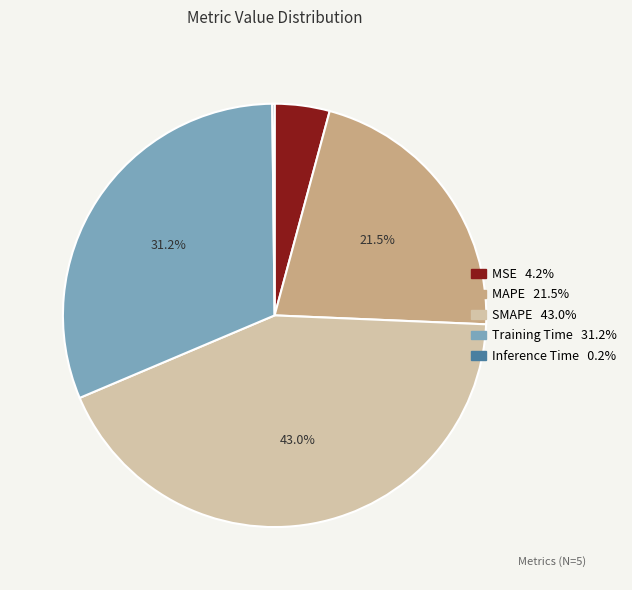

What portion of the pie excludes MAPE?

78.5%